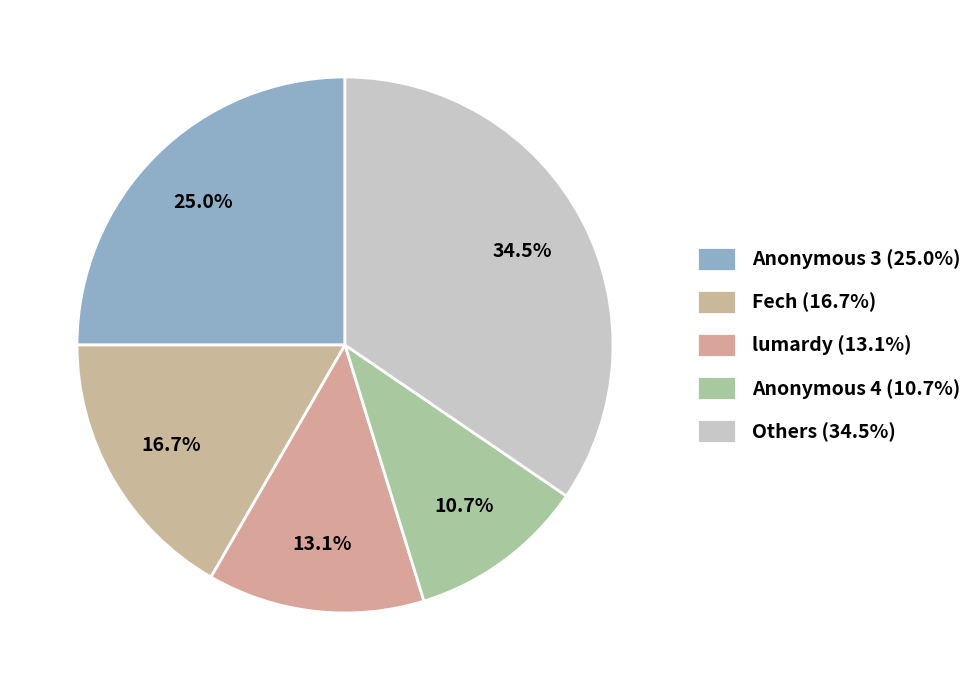

Does any single category account for the majority?

No